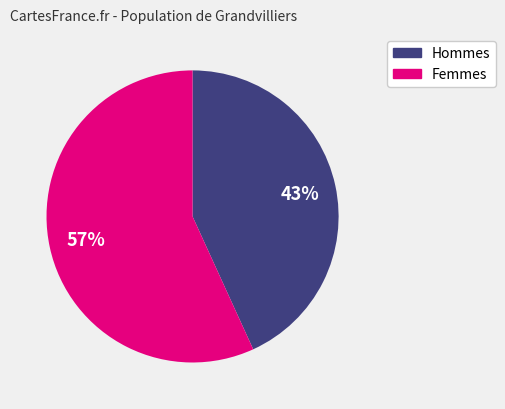

Does any single category account for the majority?

Yes